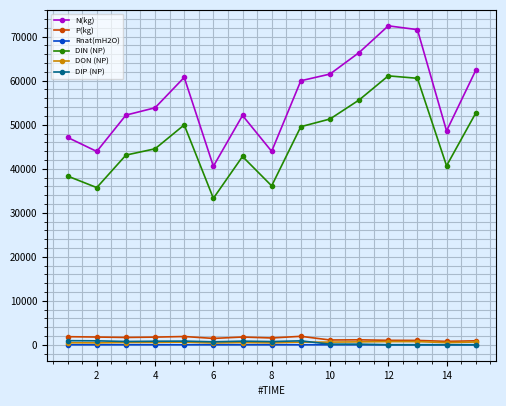

What is the value of the N(kg) point at the 6th from the left?

40556.7